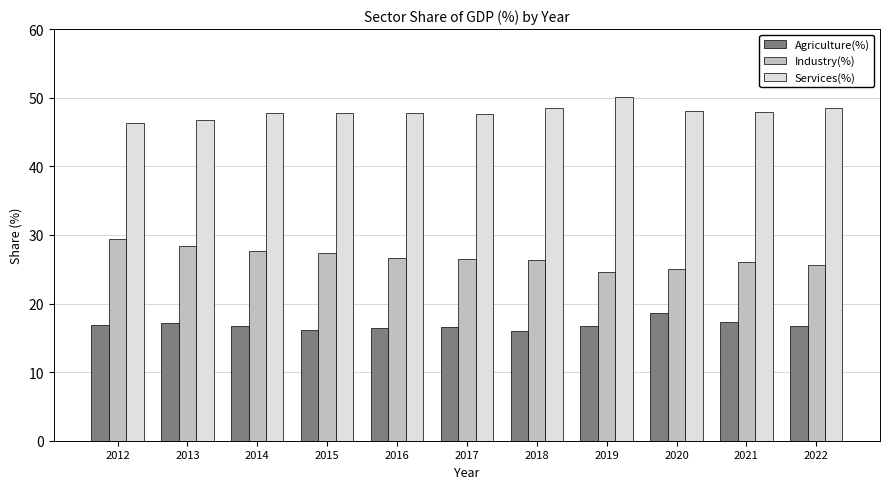

True or false: Services(%) has a value of 47.8 at 2014.

True